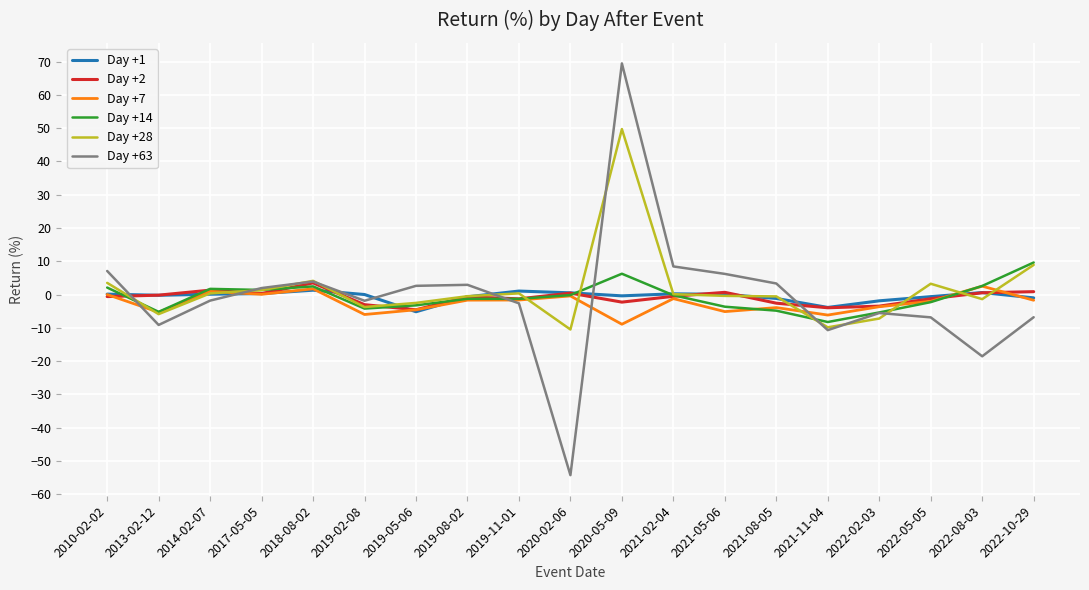

True or false: Day +7 has a value of -3.7 at 2020-05-09.

False